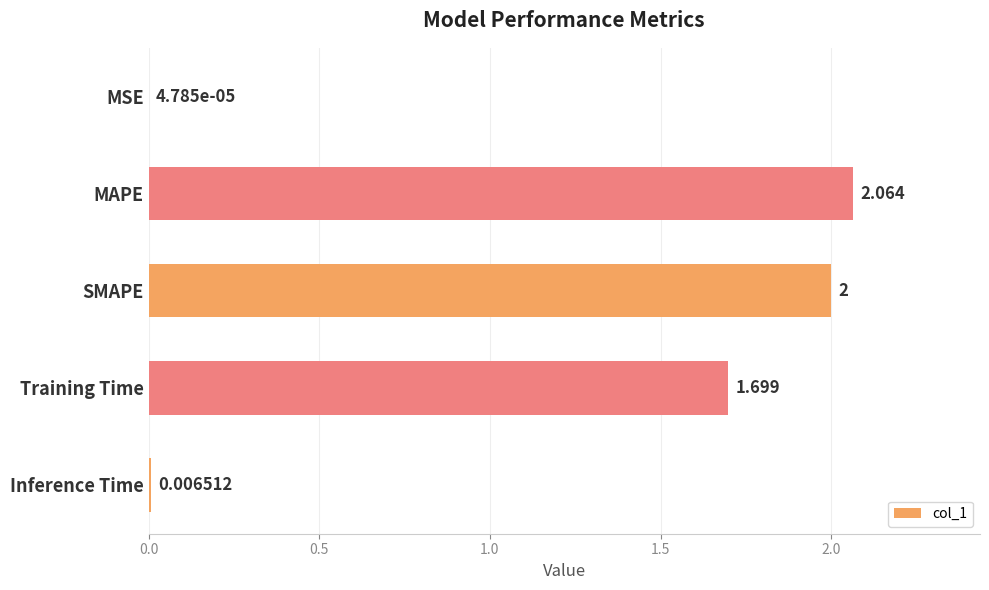

Which category has the highest value across all series?

MAPE